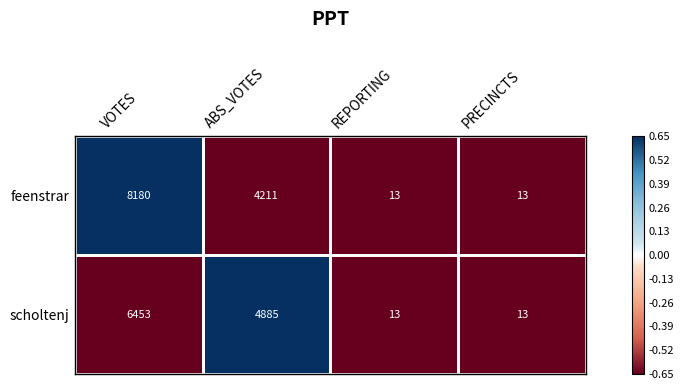

How many distinct data groups are displayed?

2